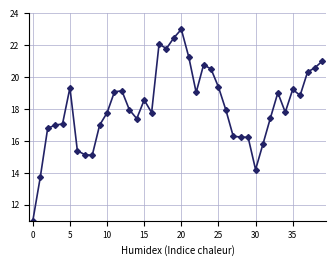

What is the smallest value displayed?

11.0